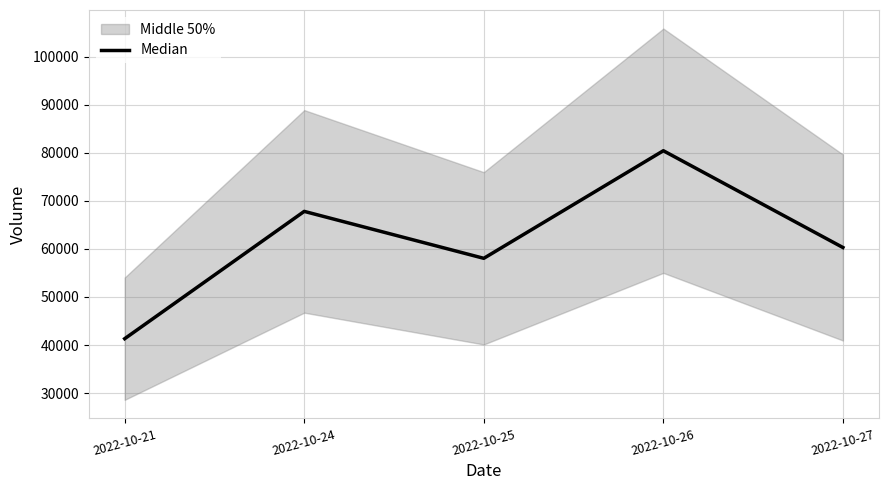

At which label is the value closest to 60870?

2022-10-27